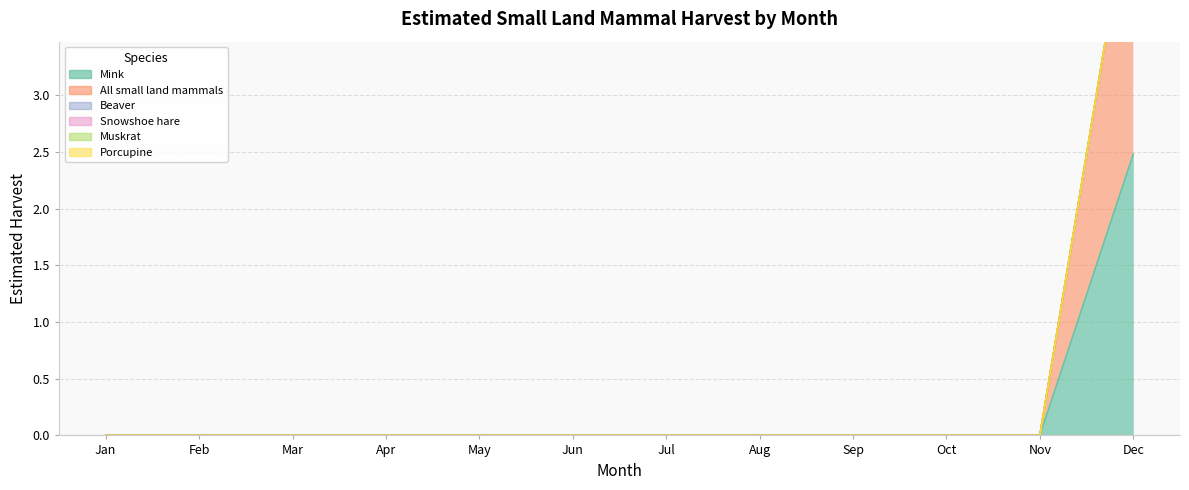

True or false: Muskrat and All small land mammals intersect in this chart.

False